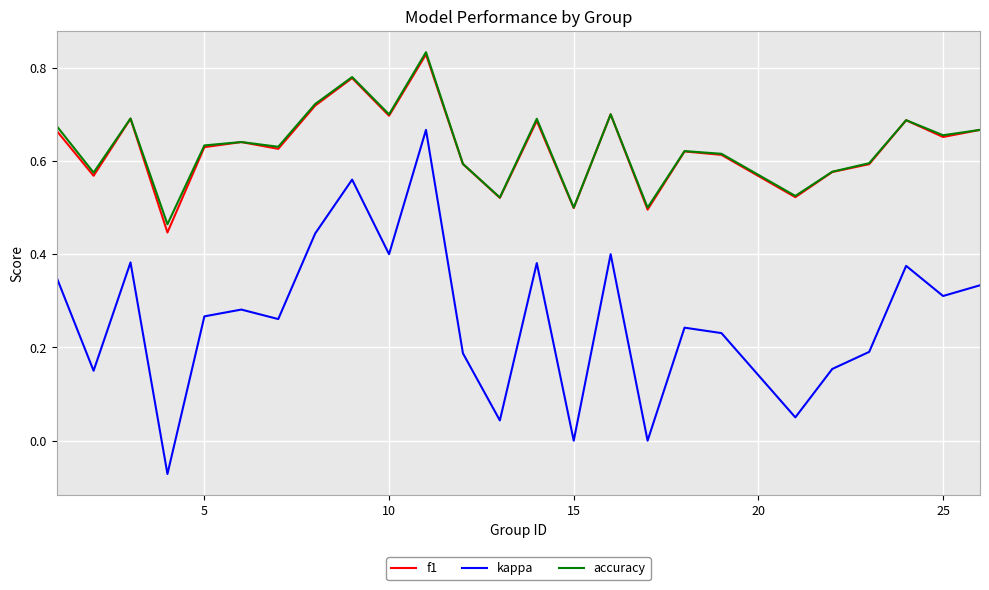

At how many categories does at least one series exceed 0?

25